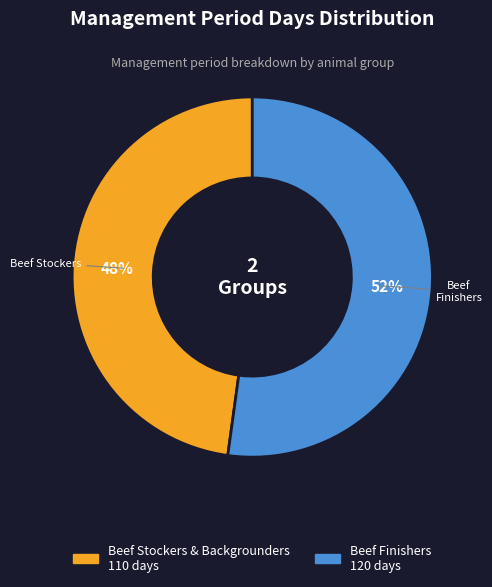

Is there any slice that represents more than half of the pie?

Yes